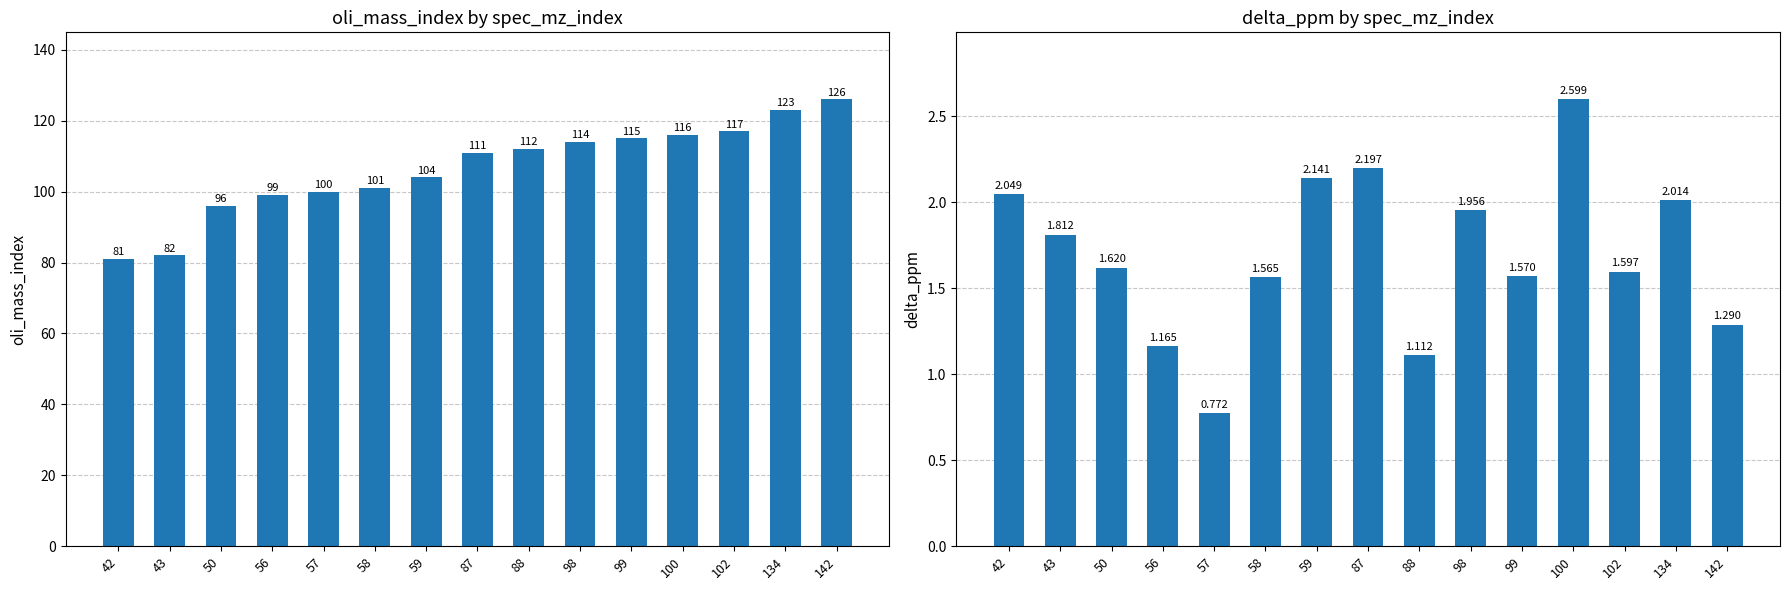

What is the difference between the maximum and second lowest values in the oli_mass_index series?

44.0